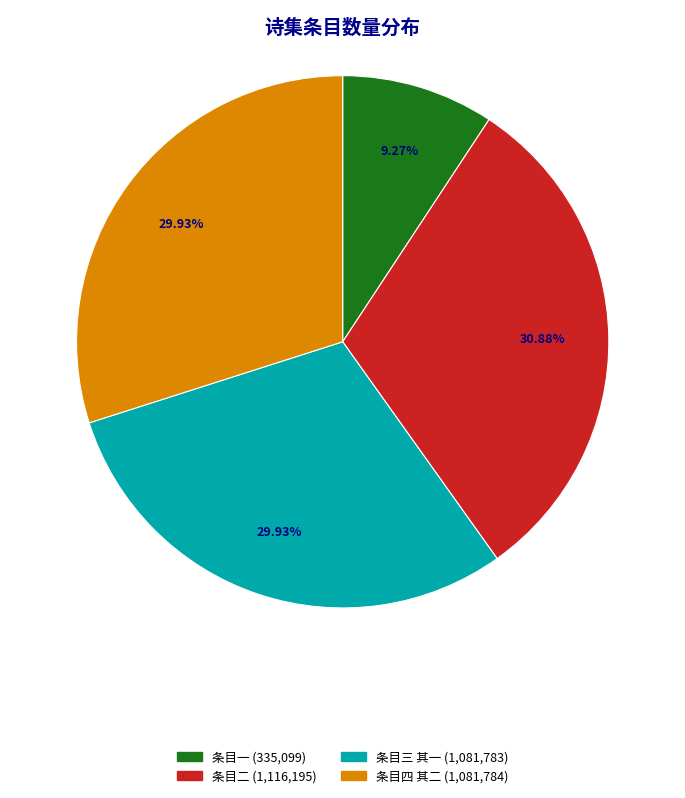

Is the sum of 条目二 (1,116,195) and 条目一 (335,099) greater than half?

No